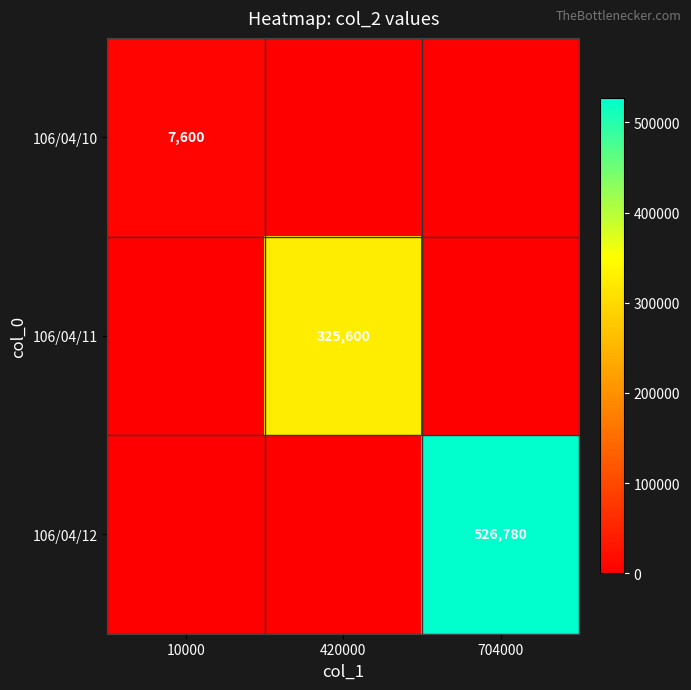

How many categories are shown in the chart?

3